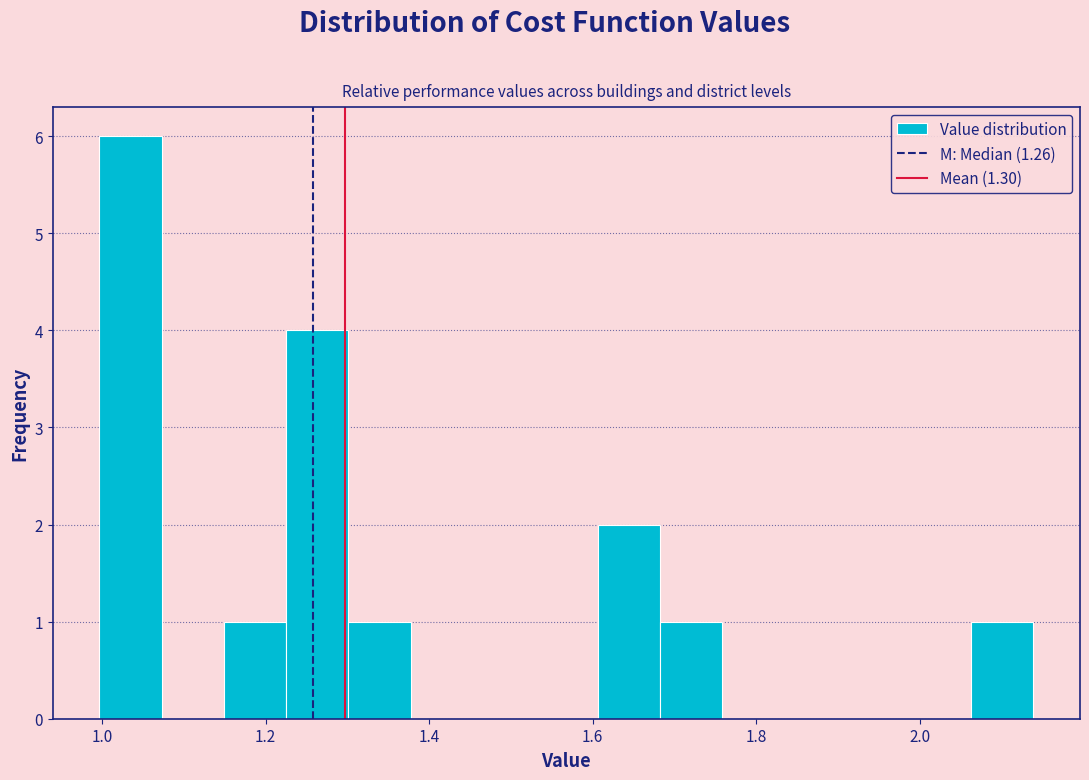

Read against the x-axis, roughly where is the centre of the tallest bar?

1.04